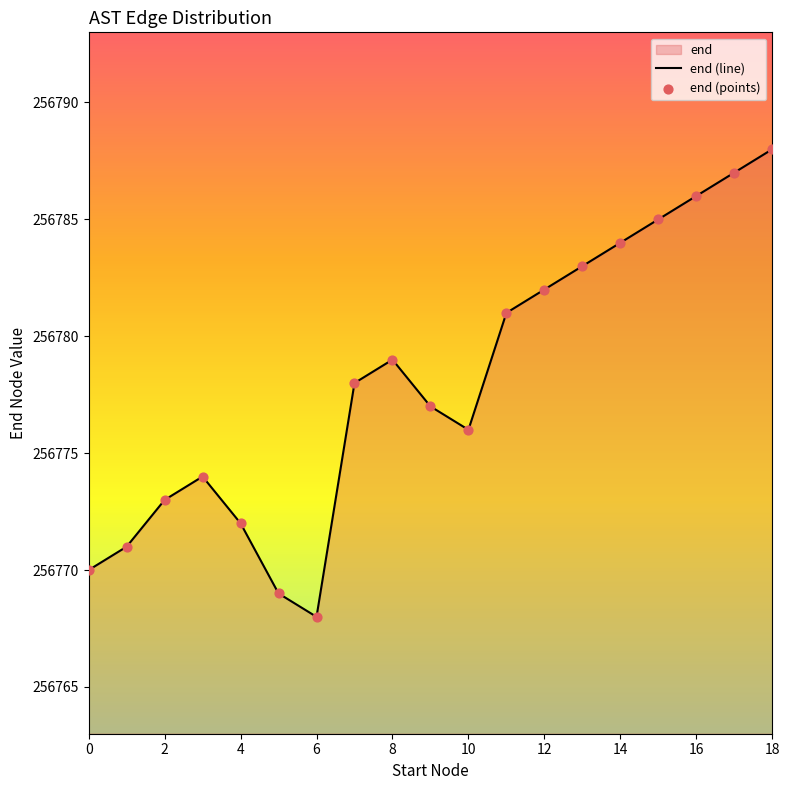

What is the difference between the maximum and minimum values?

20